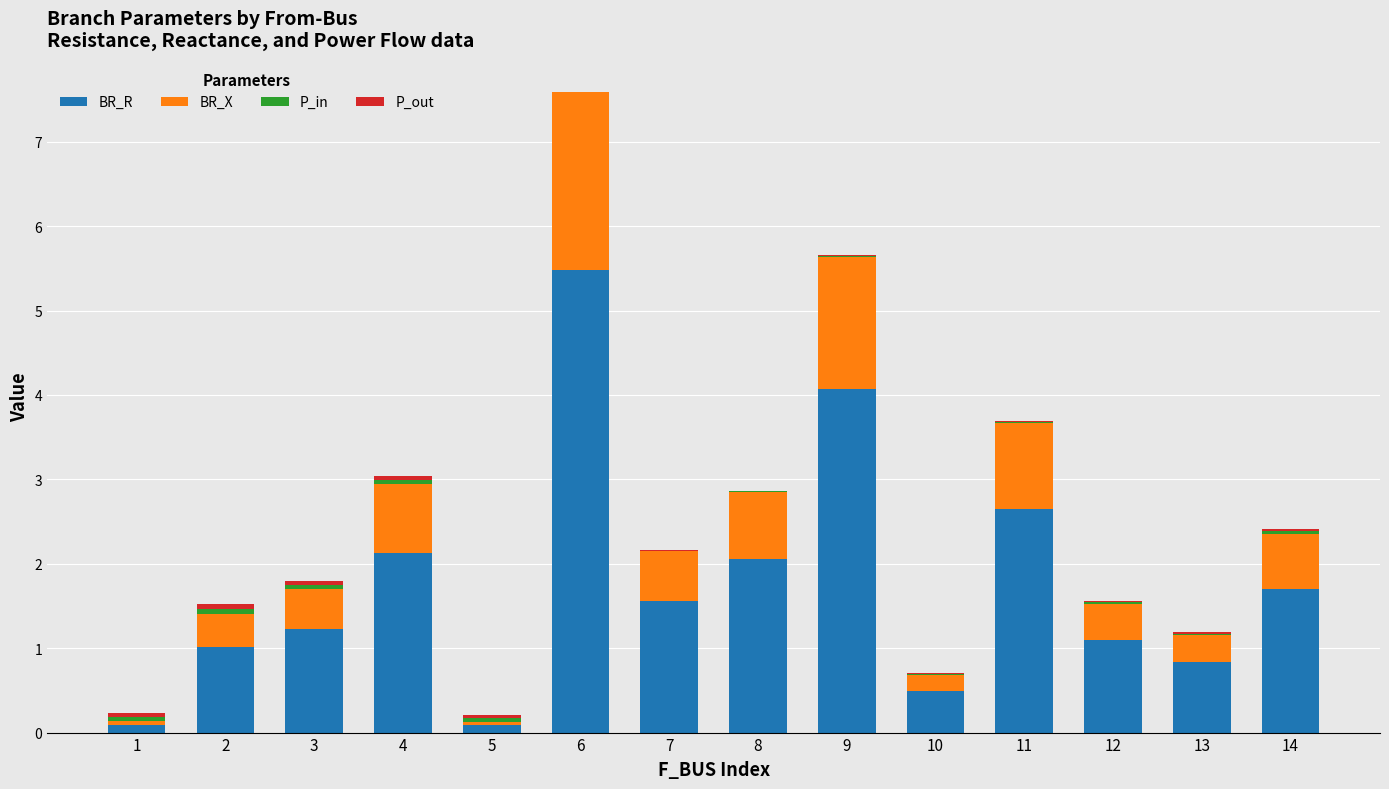

The BR_R series shows 0.2 at 10. True or false?

False